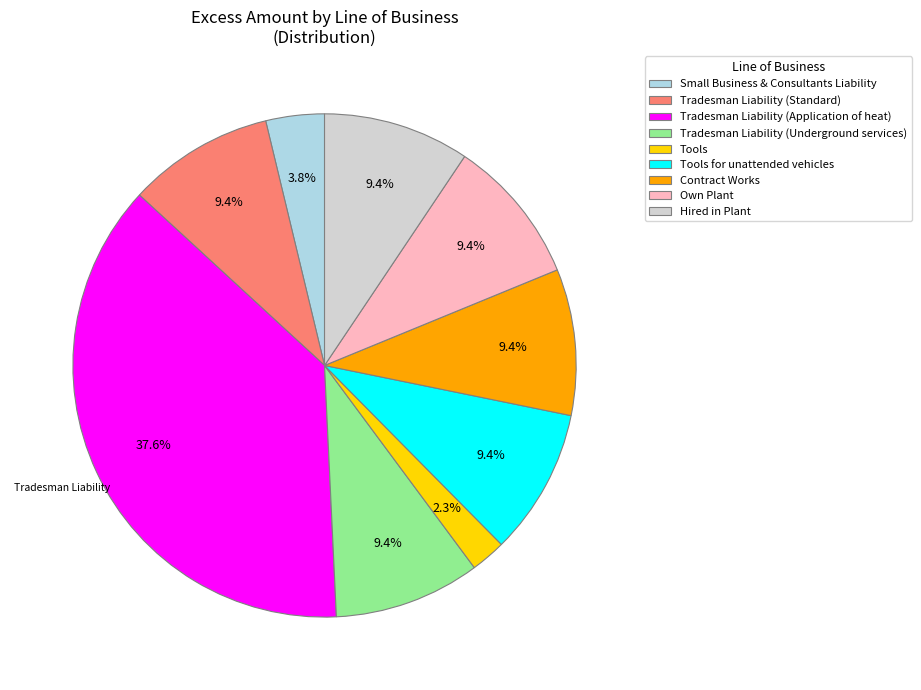

Combined, what portion of the pie is Tools and Tradesman Liability (Standard)?

11.7%